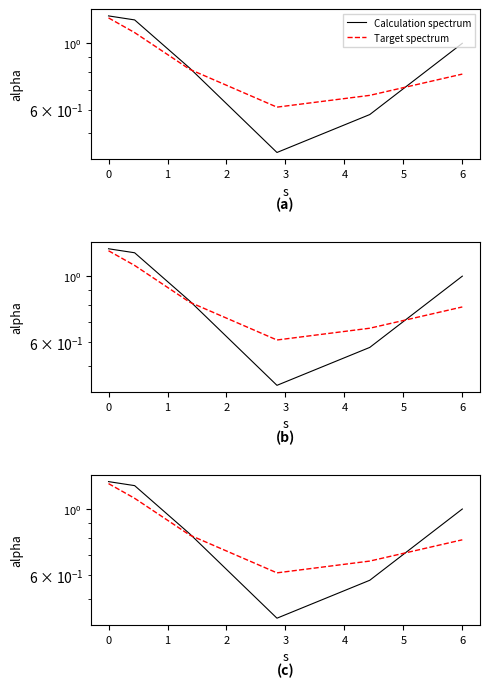

Does the chart have visible grid lines?

No